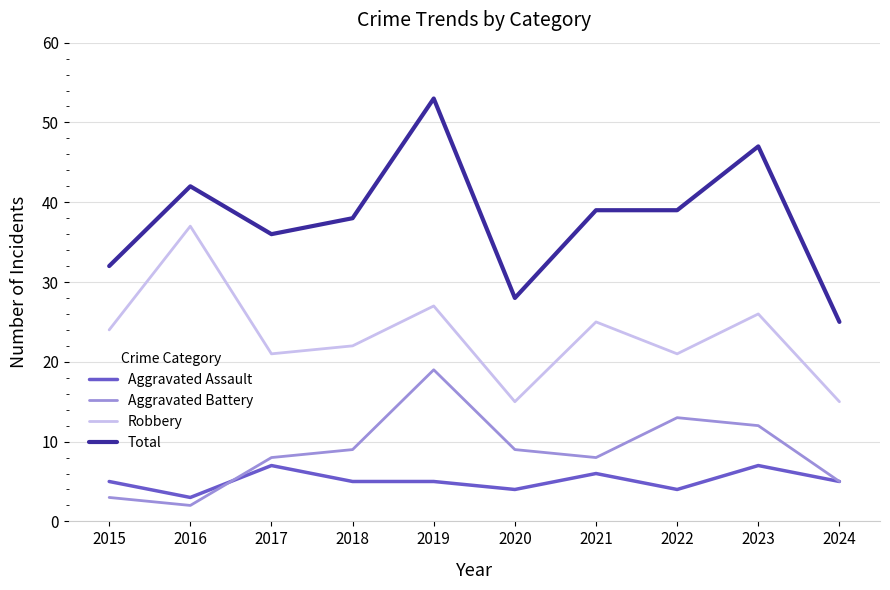

True or false: Aggravated Assault and Total cross at least once.

False